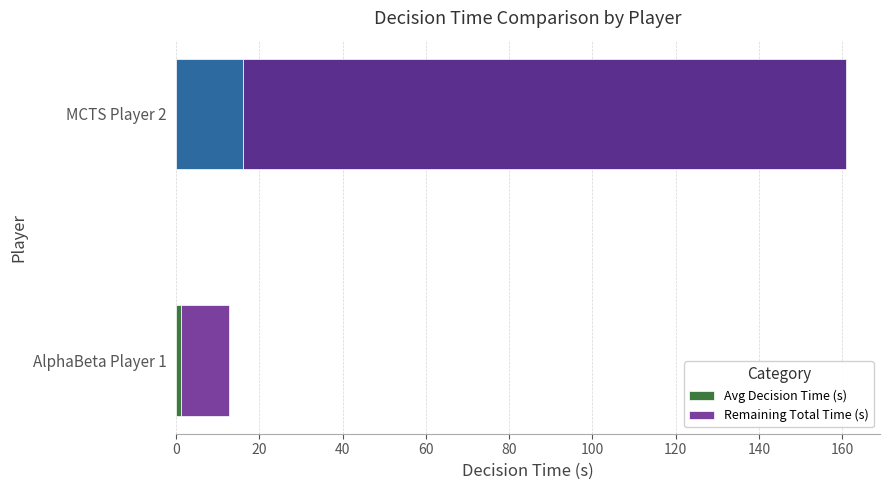

Where is Avg Decision Time (s) nearest to the value 8?

AlphaBeta Player 1